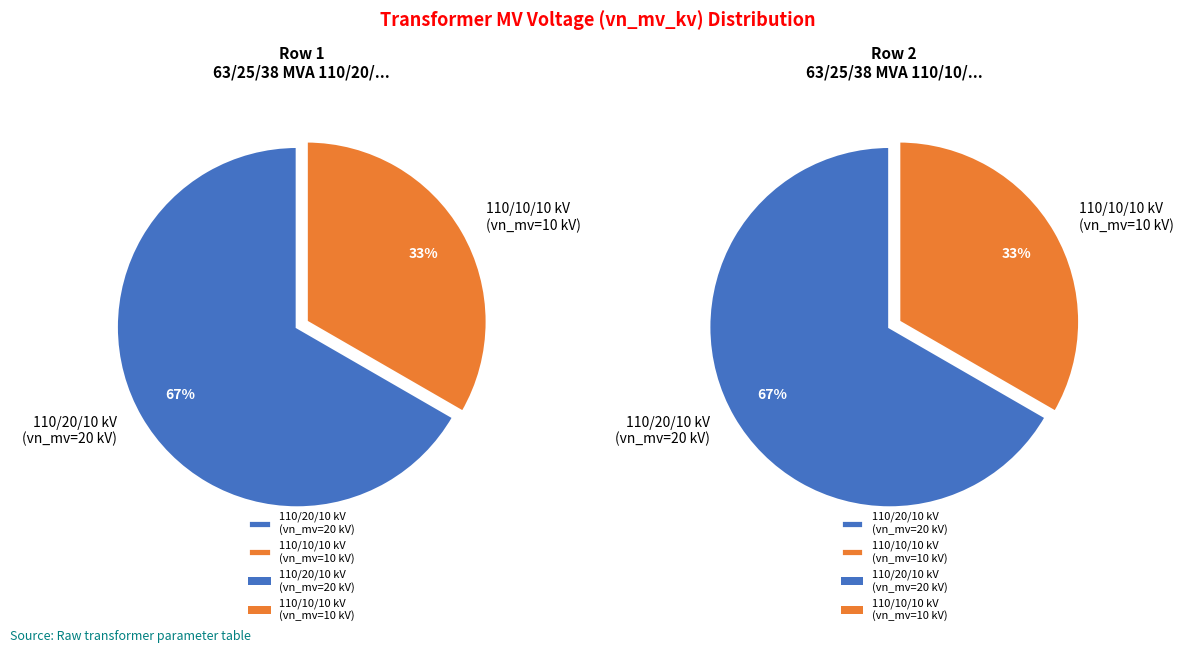

Is 63/25/38 MVA 110/10/10 kV the majority of the pie?

No